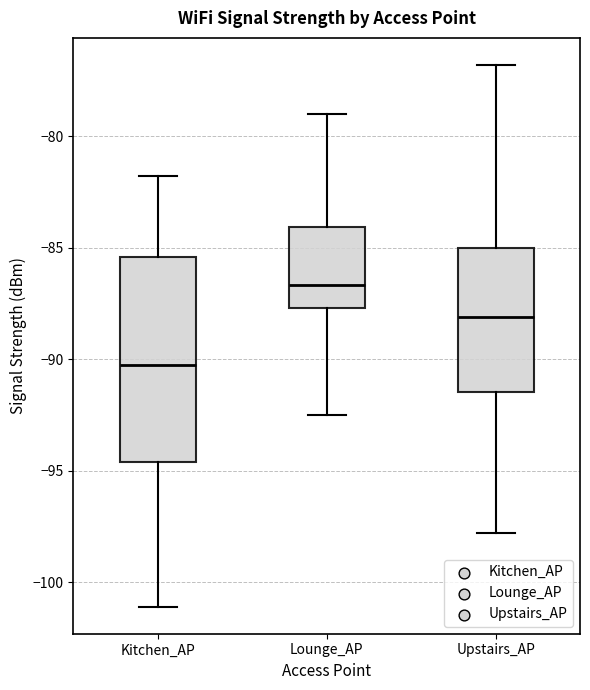

Which box has the lowest median line?

Kitchen_AP